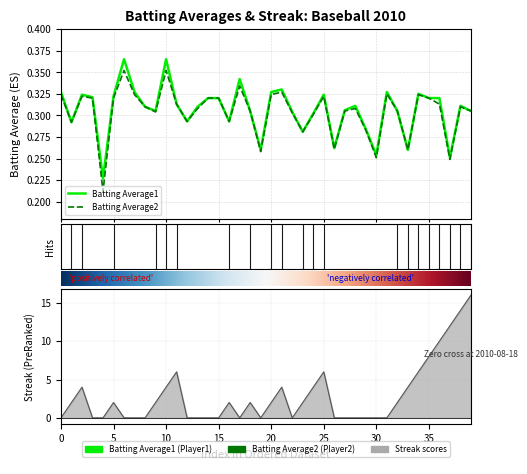

True or false: Batting Average1 and Batting Average2 cross at least once.

False